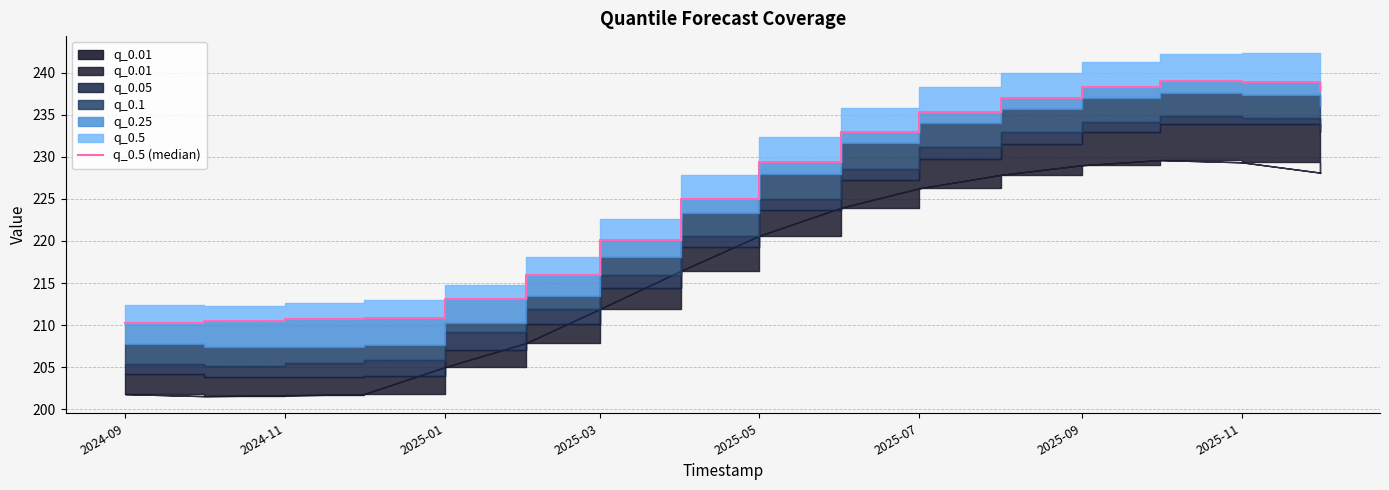

Approximately how many times larger is the value at 2025-05 compared to 2024-11?

1.1